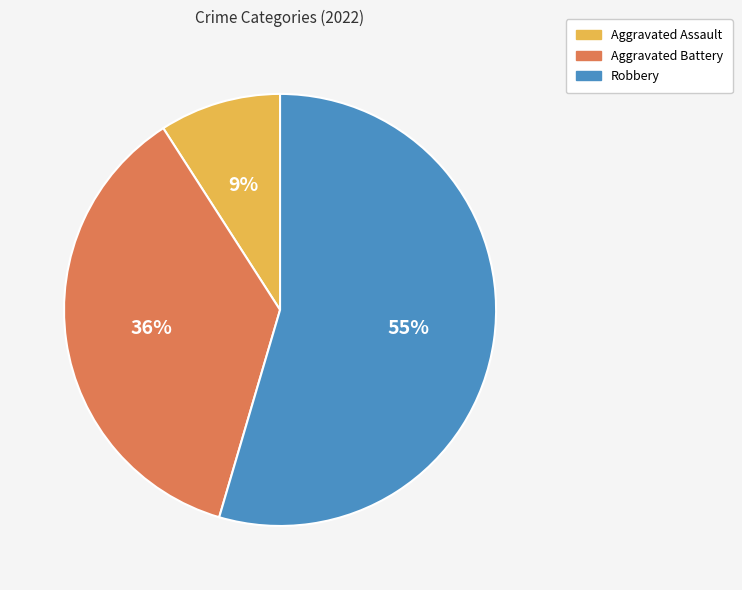

Is there any slice that represents more than half of the pie?

Yes